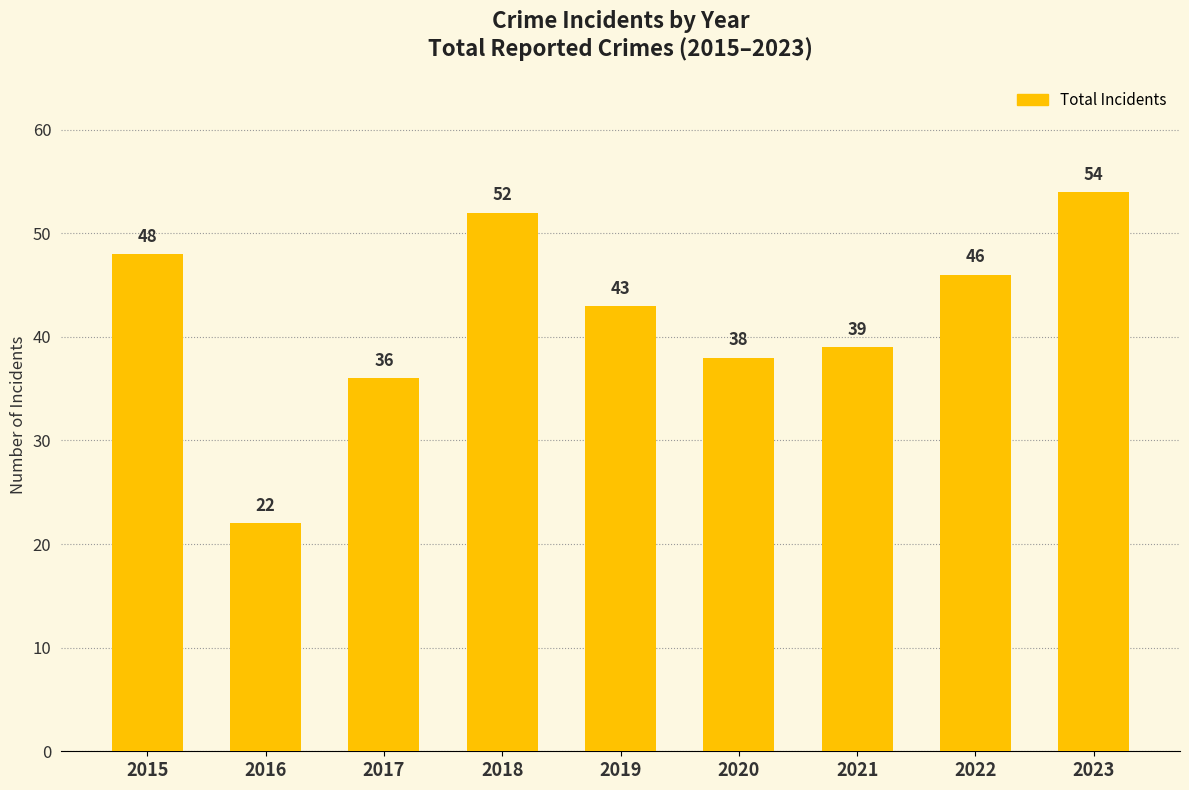

What is the greatest value displayed?

54